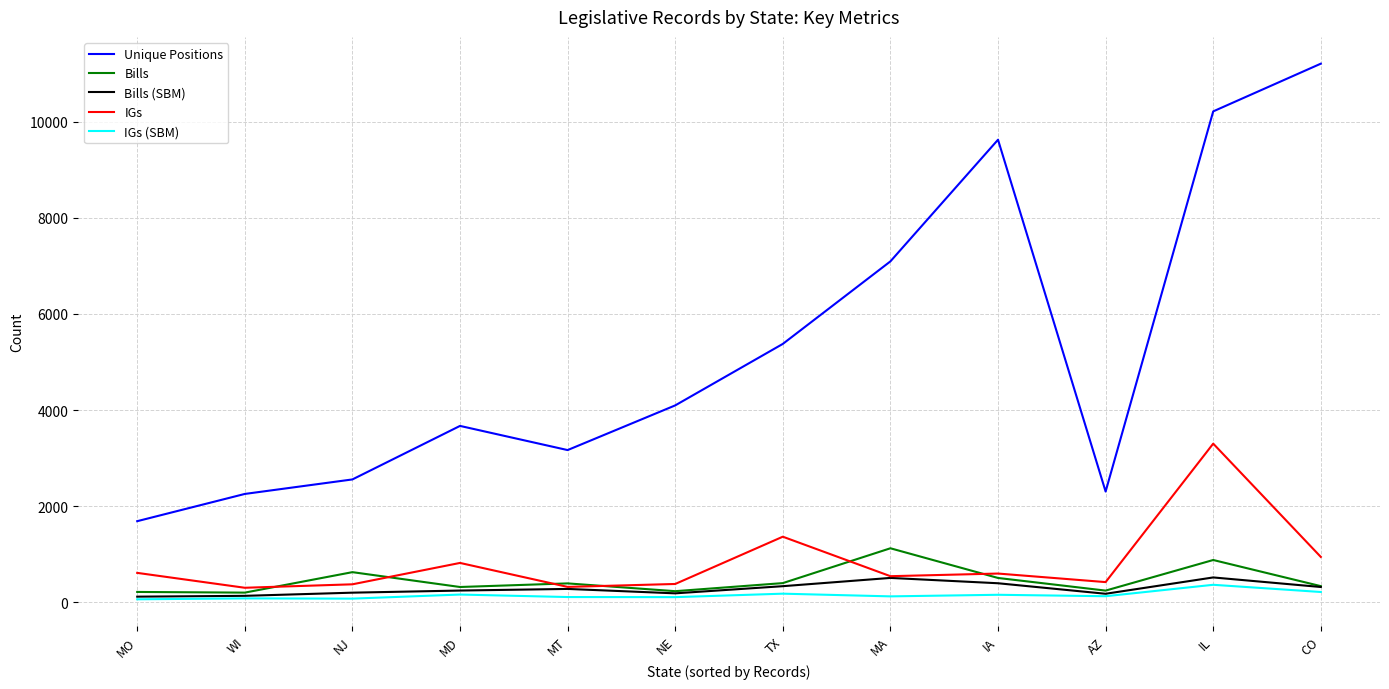

Which label corresponds to the largest value in the chart?

CO